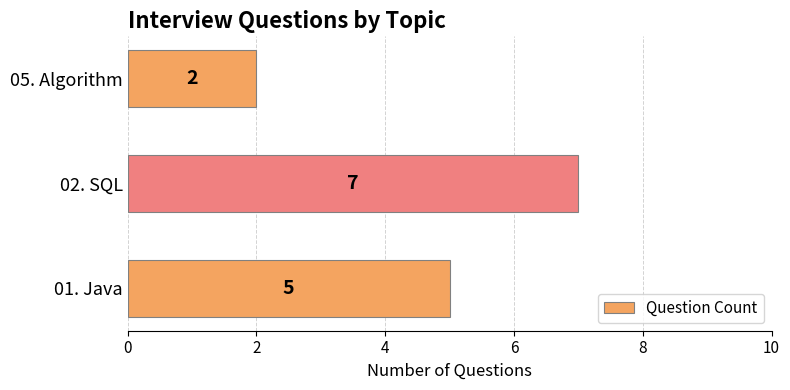

What is the sum of all values?

14